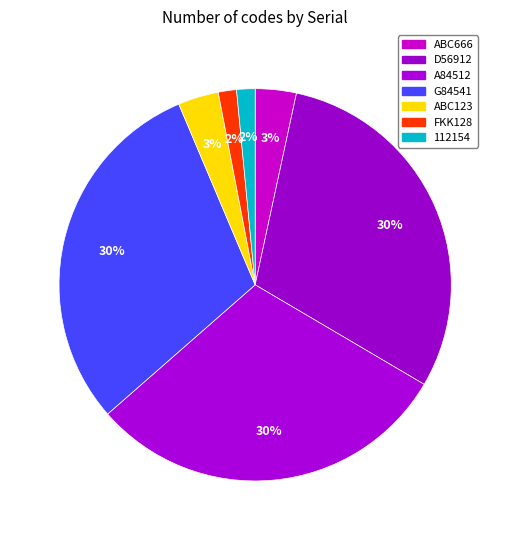

To the nearest percent, what is the difference between the largest and smallest slice percentages?

29%